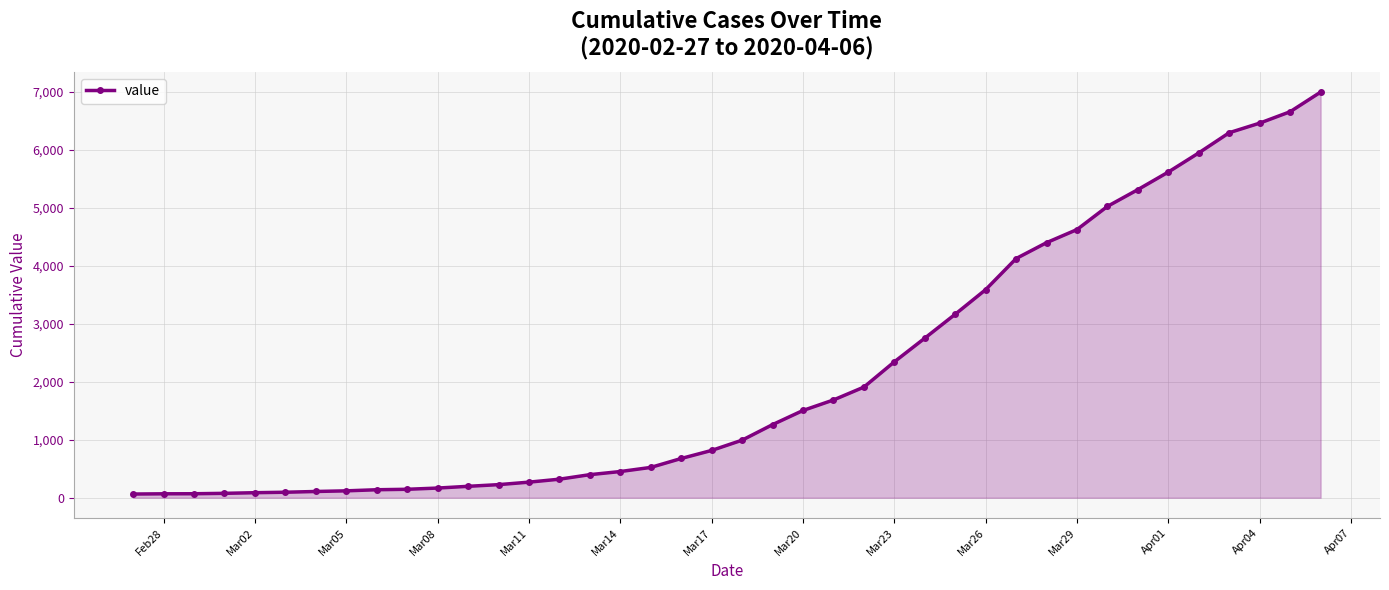

What is the difference between the maximum and minimum values?

6931